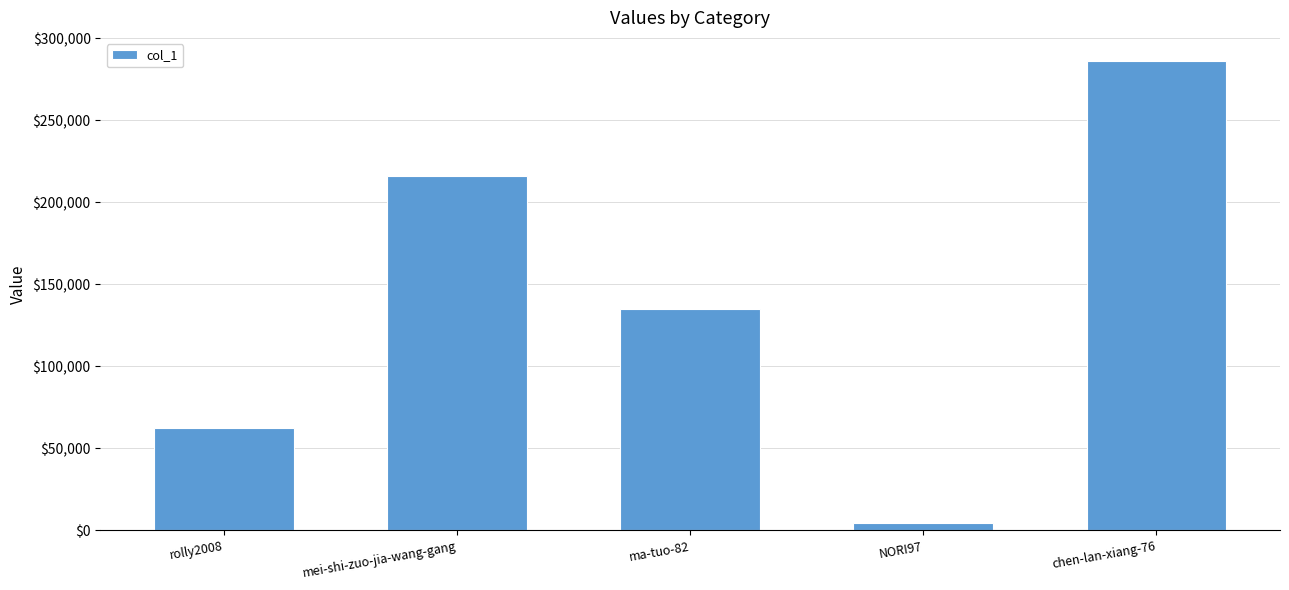

Reading left to right, what are all the values shown in this chart?

62330	216000	134724	4345	285997